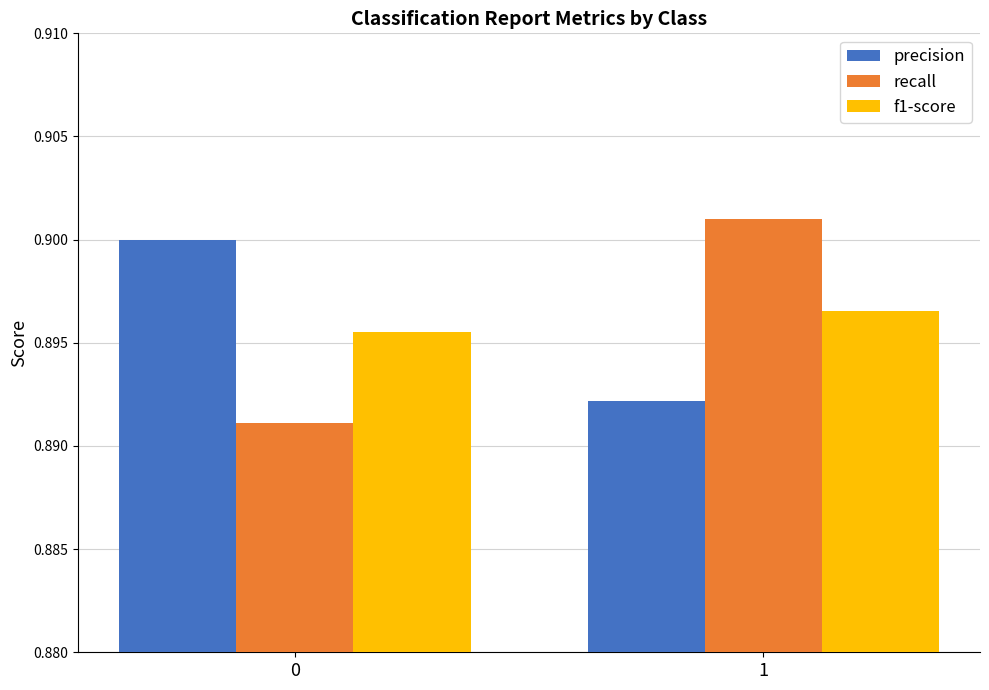

True or false: recall has a value of 0.9 at 0.

True